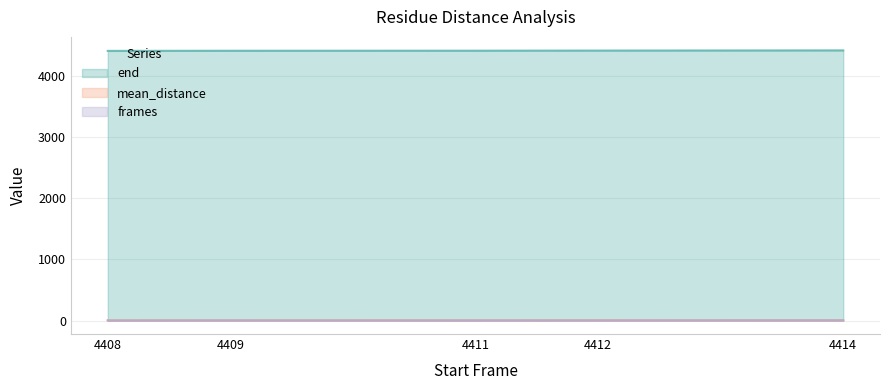

What is the value of the mean_distance point at the 2nd from the left?

3.2